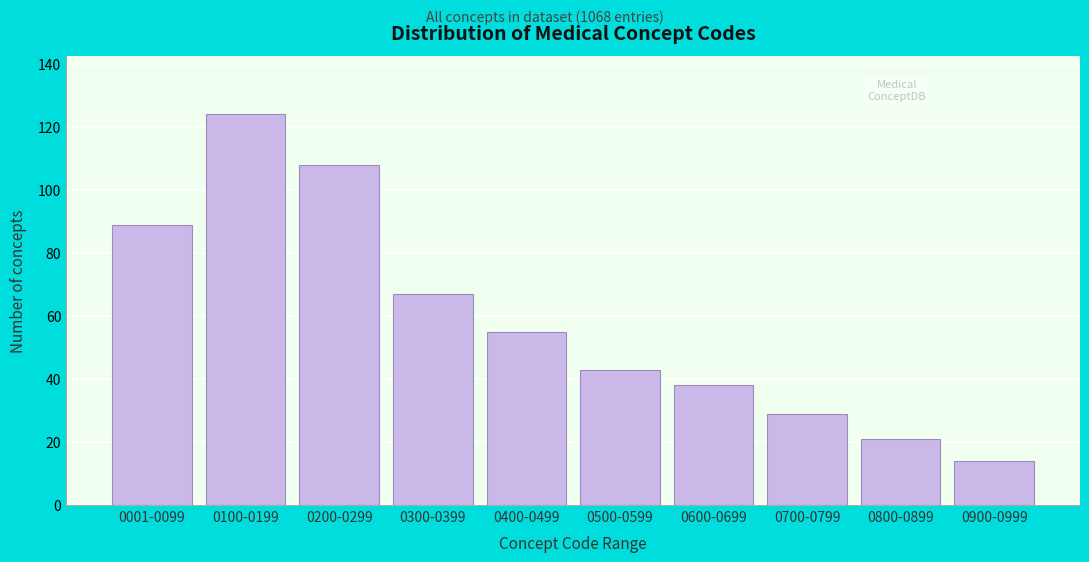

Reading left to right, transcribe all the data shown in this chart.

0001-0099=89	0100-0199=124	0200-0299=108	0300-0399=67	0400-0499=55	0500-0599=43	0600-0699=38	0700-0799=29	0800-0899=21	0900-0999=14